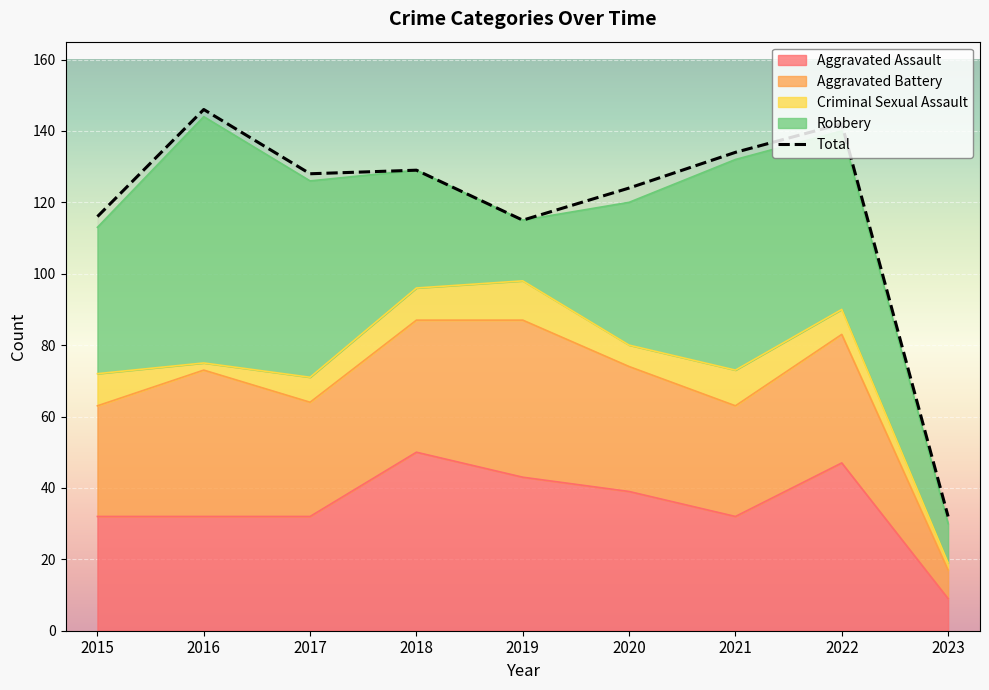

How many values in the Robbery series are below 41?

4